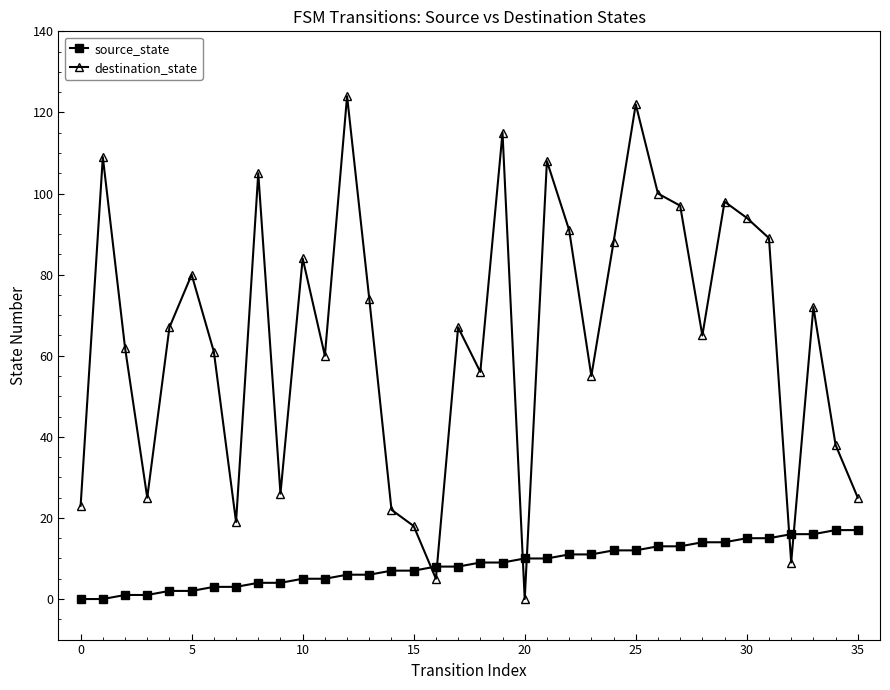

List the series in order of their peak value, lowest first.

source_state, destination_state